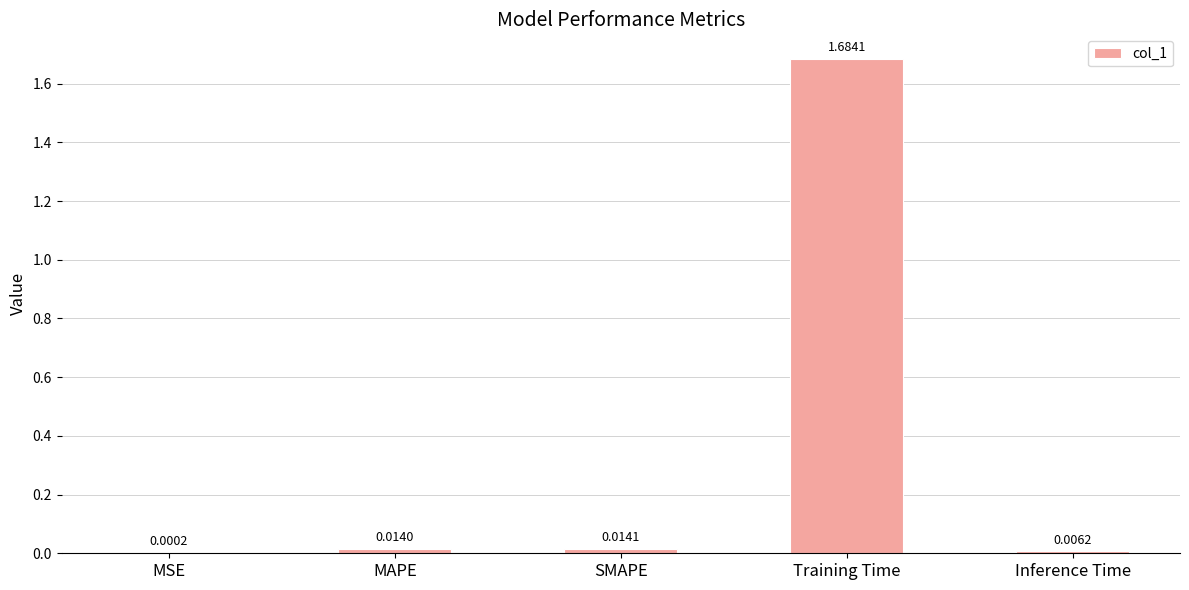

What is the change in value from MSE to Training Time?

+1.7